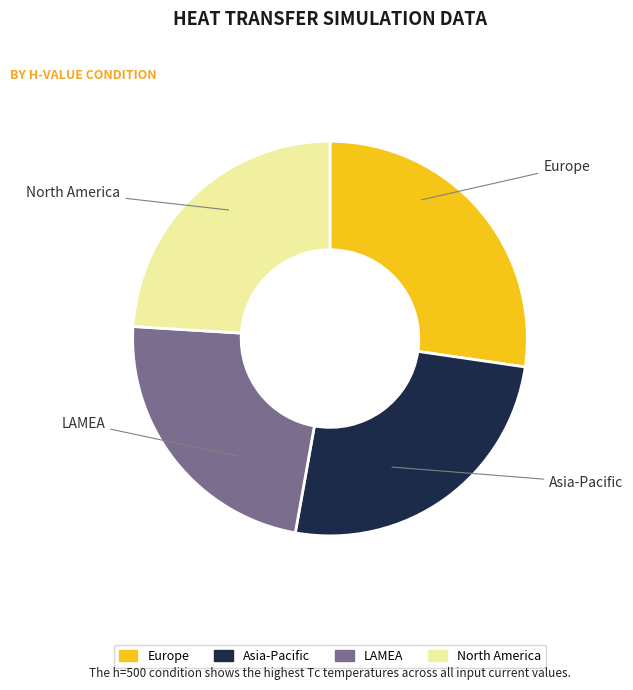

Do Europe and Asia-Pacific together represent more than half of the pie?

Yes